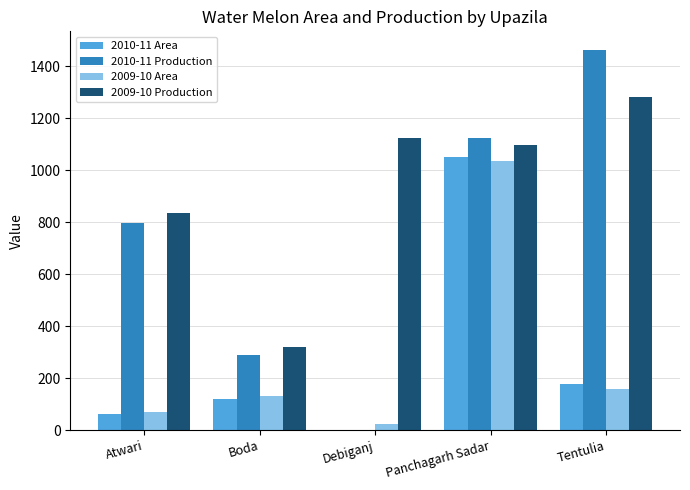

What is the highest value of the 2010-11 Production series?

1461